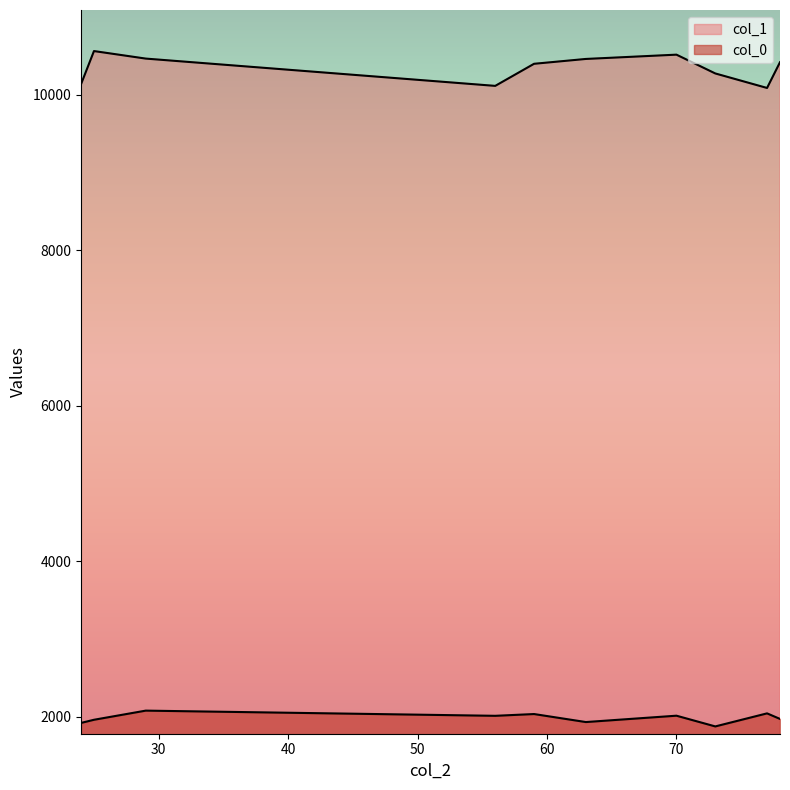

What is the sum of all col_1 values?

103425.5